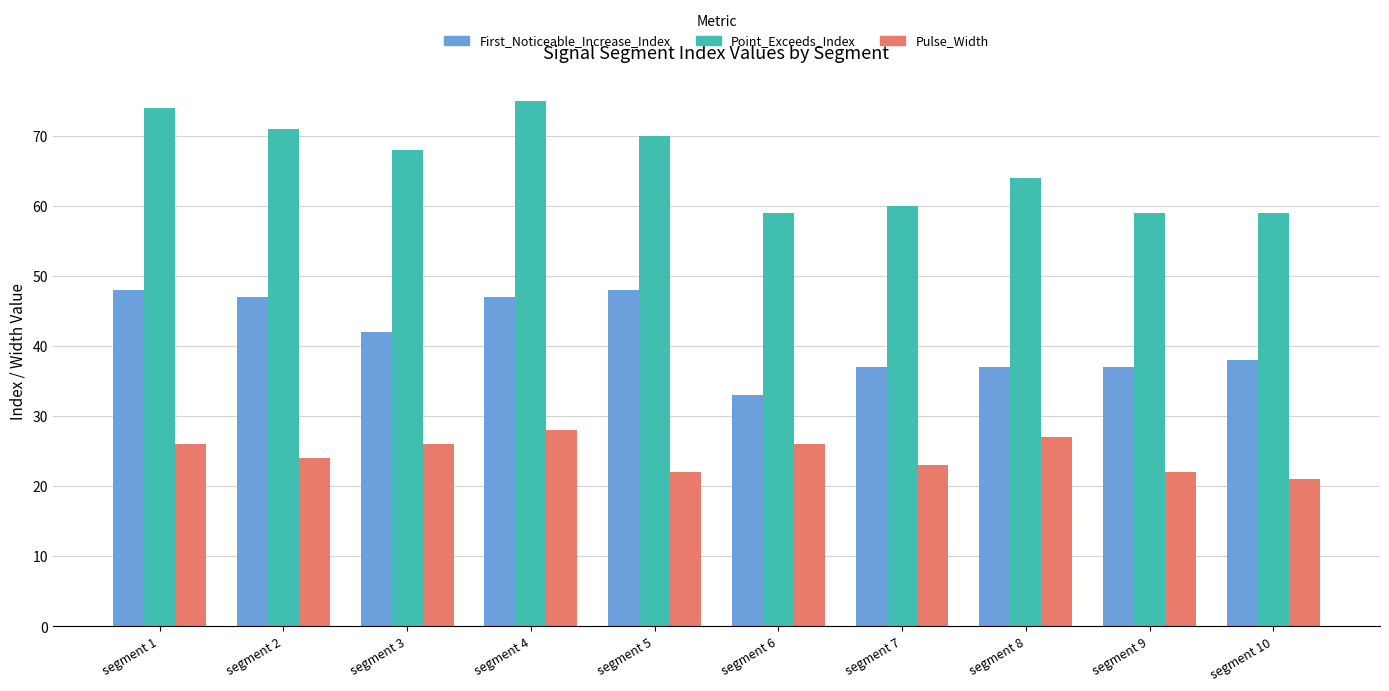

Count the number of categories in the chart.

10